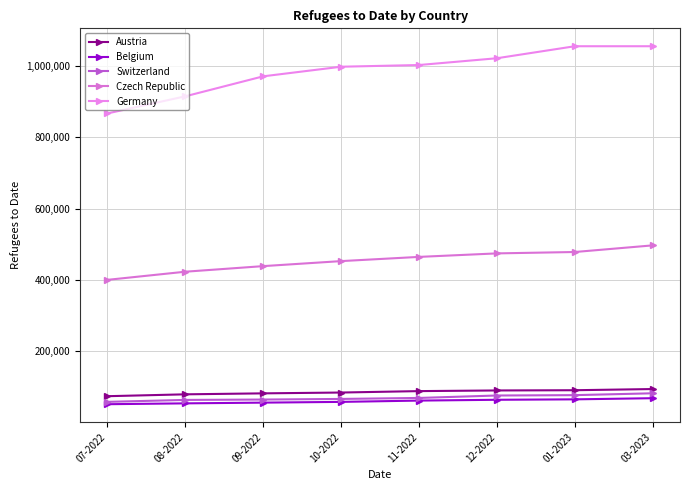

What is the sum of all Switzerland values?

560723